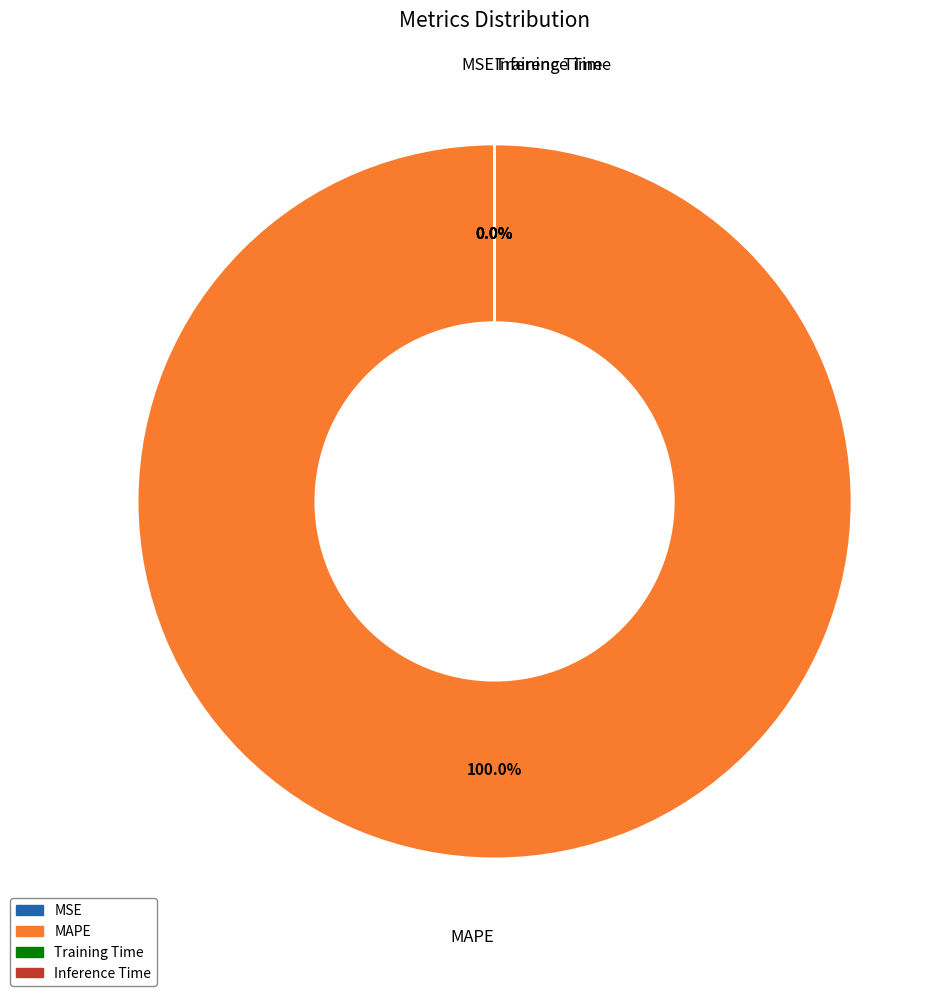

The Inference Time slice represents 0% of the pie. True or false?

True